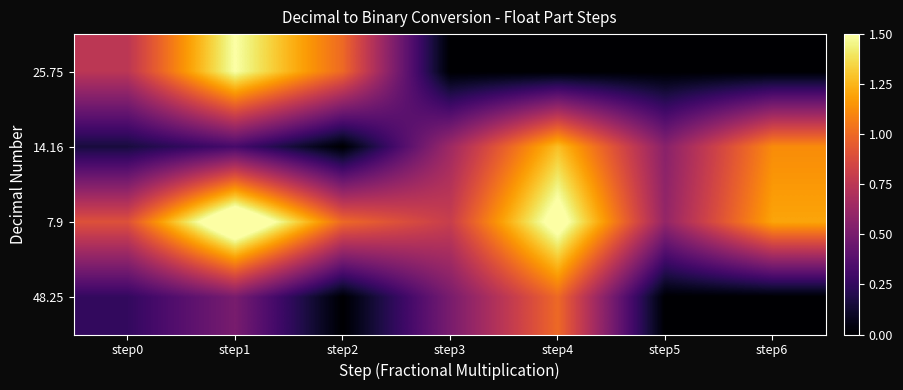

Reading left to right, transcribe all the data shown in this chart.

25.75: step0=0.8	step1=1.5	step2=1.0	step3=0.0	step4=0.0	step5=0.0	step6=0.0
14.16: step0=0.2	step1=0.3	step2=0.0	step3=0.6	step4=1.3	step5=0.6	step6=1.1
7.9: step0=0.9	step1=1.8	step2=1.0	step3=0.8	step4=1.6	step5=0.6	step6=1.2
48.25: step0=0.2	step1=0.5	step2=0.0	step3=0.5	step4=1.0	step5=0.0	step6=0.0